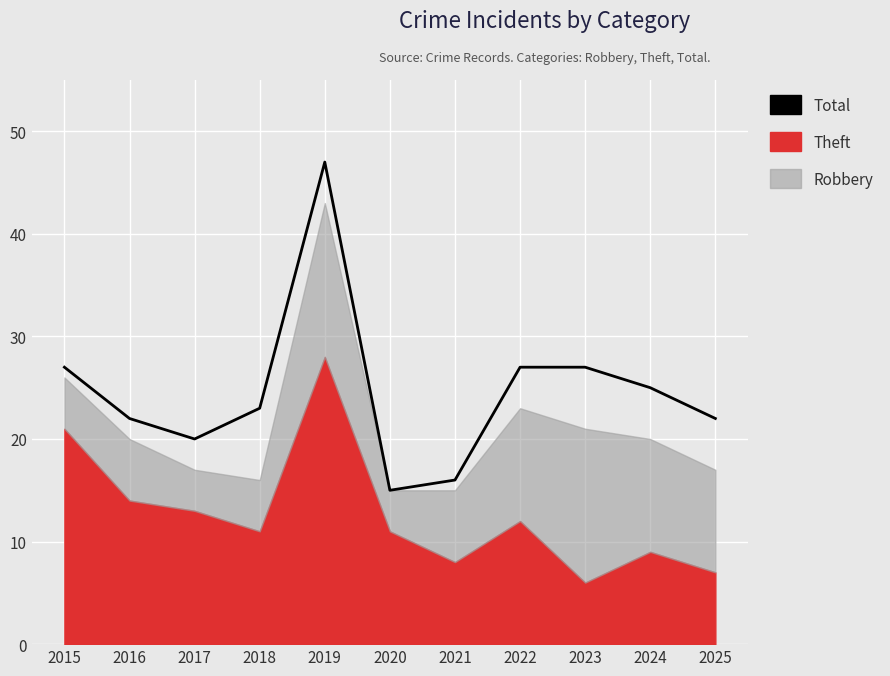

Reading left to right, transcribe all the data shown in this chart.

27	22	20	23	47	15	16	27	27	25	22